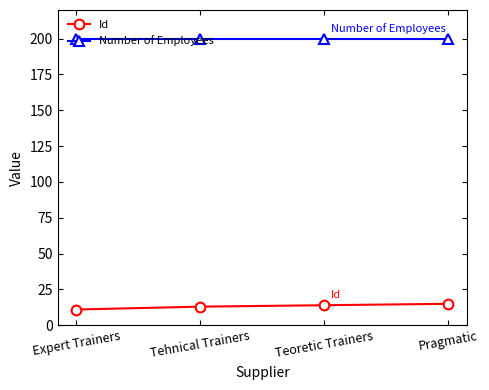

Is this an area chart (filled region under the line)?

No